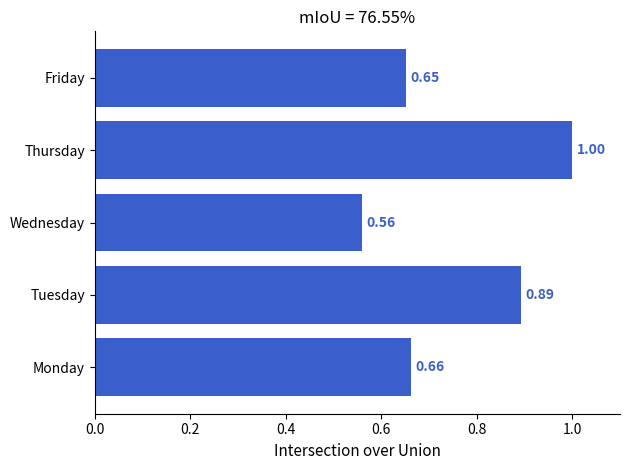

Which label corresponds to the largest value in the chart?

Thursday